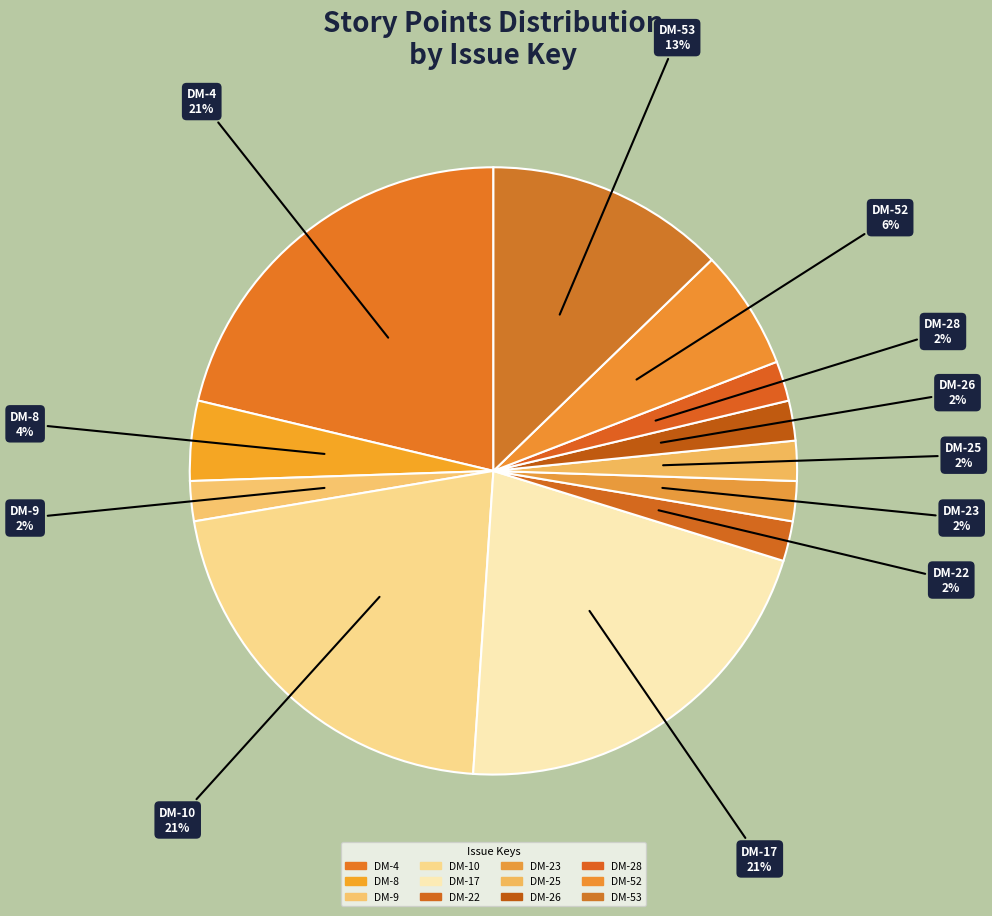

How many segments does this pie chart have?

12